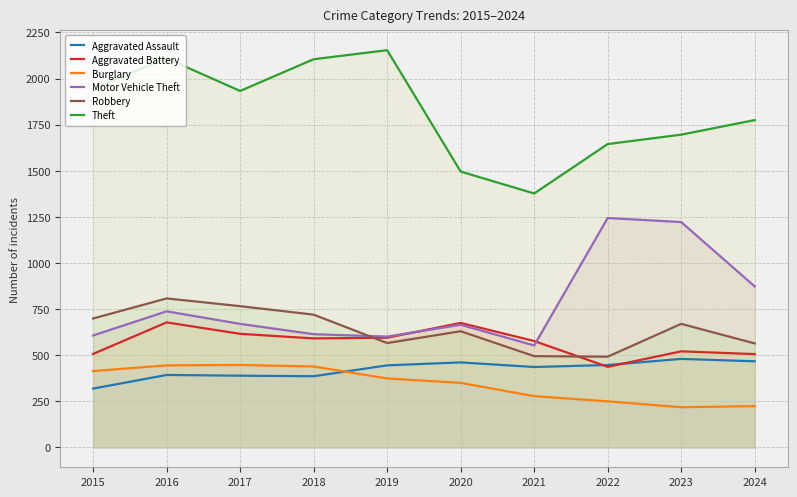

What is the sum of all Robbery values?

6410